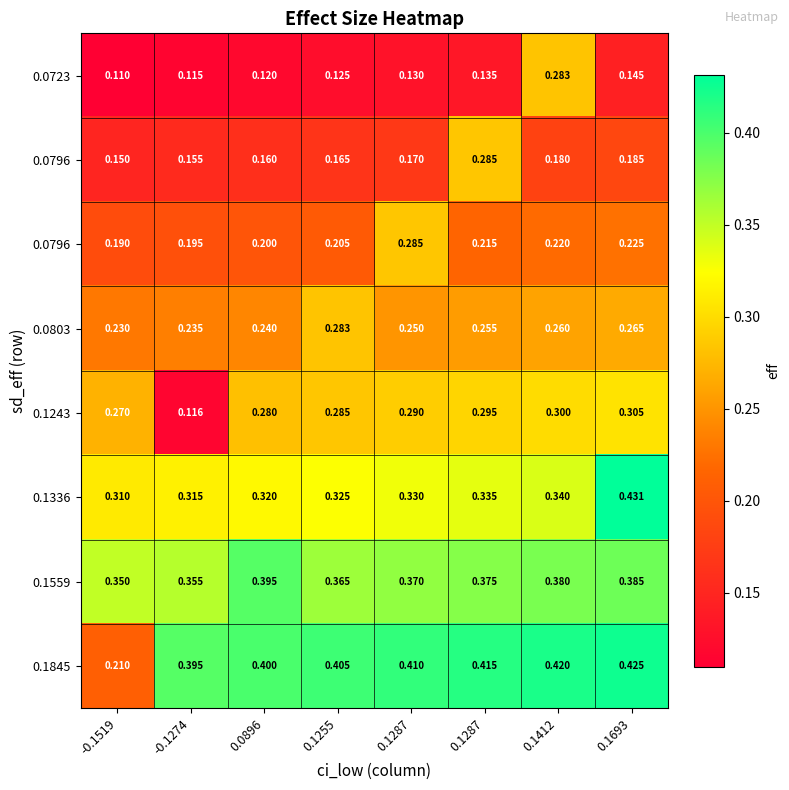

At which category is the sum across all series the highest?

0.1412